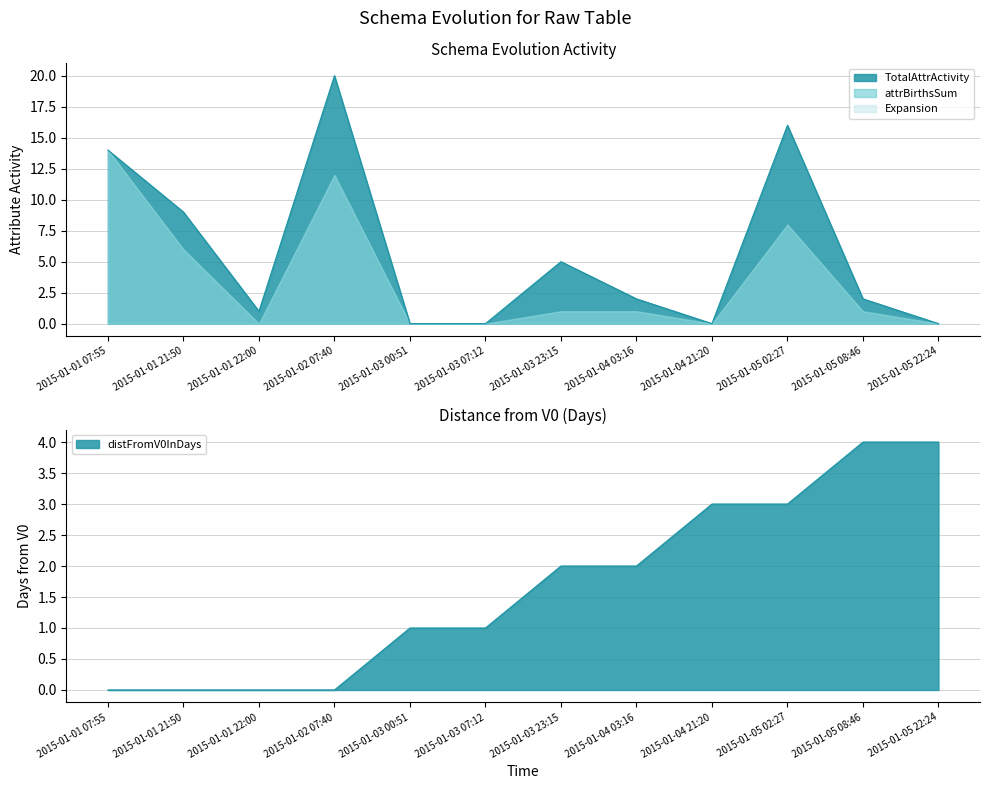

What is the difference between the highest and lowest values at 2015-01-03 00:51?

1